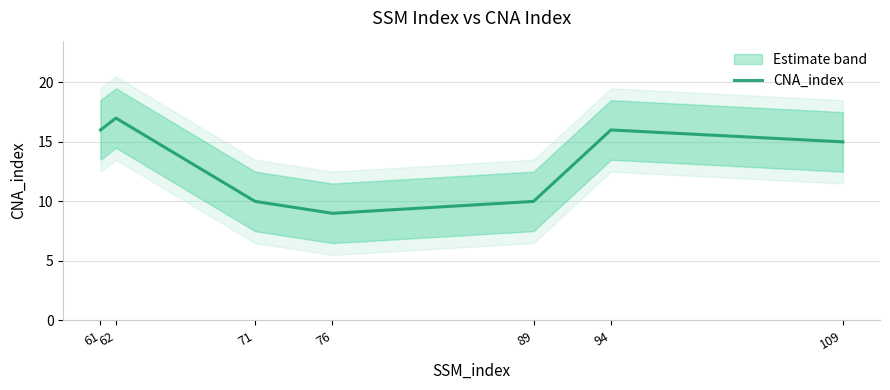

Rank the categories by value from highest to lowest.

62, 61, 94, 109, 71, 89, 76